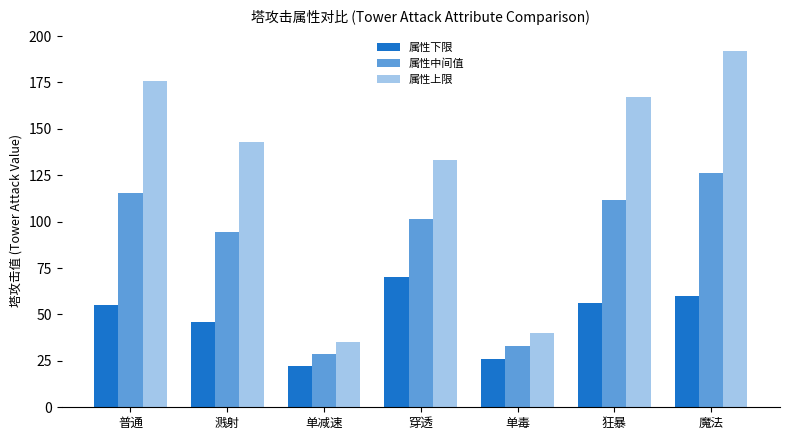

How many values in the 属性上限 series are below 143?

3